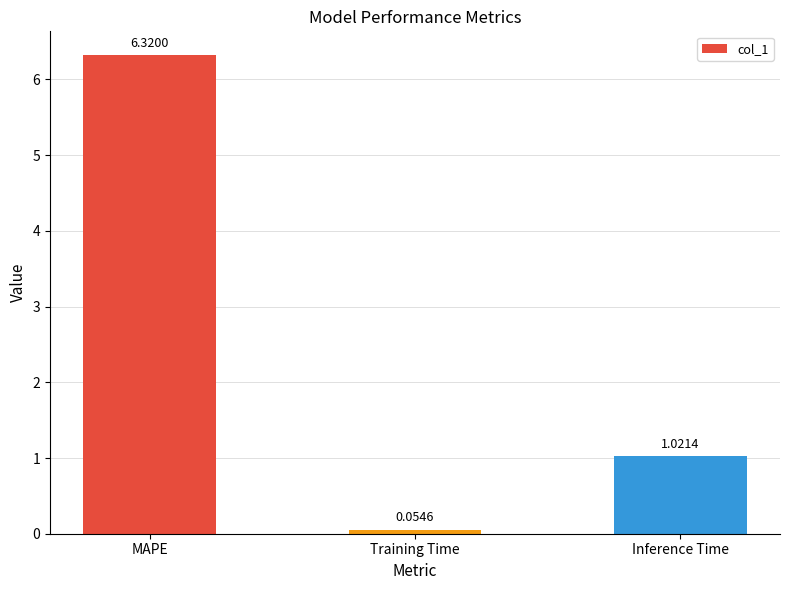

What is the ratio of the value at MAPE to the value at Inference Time?

6.2